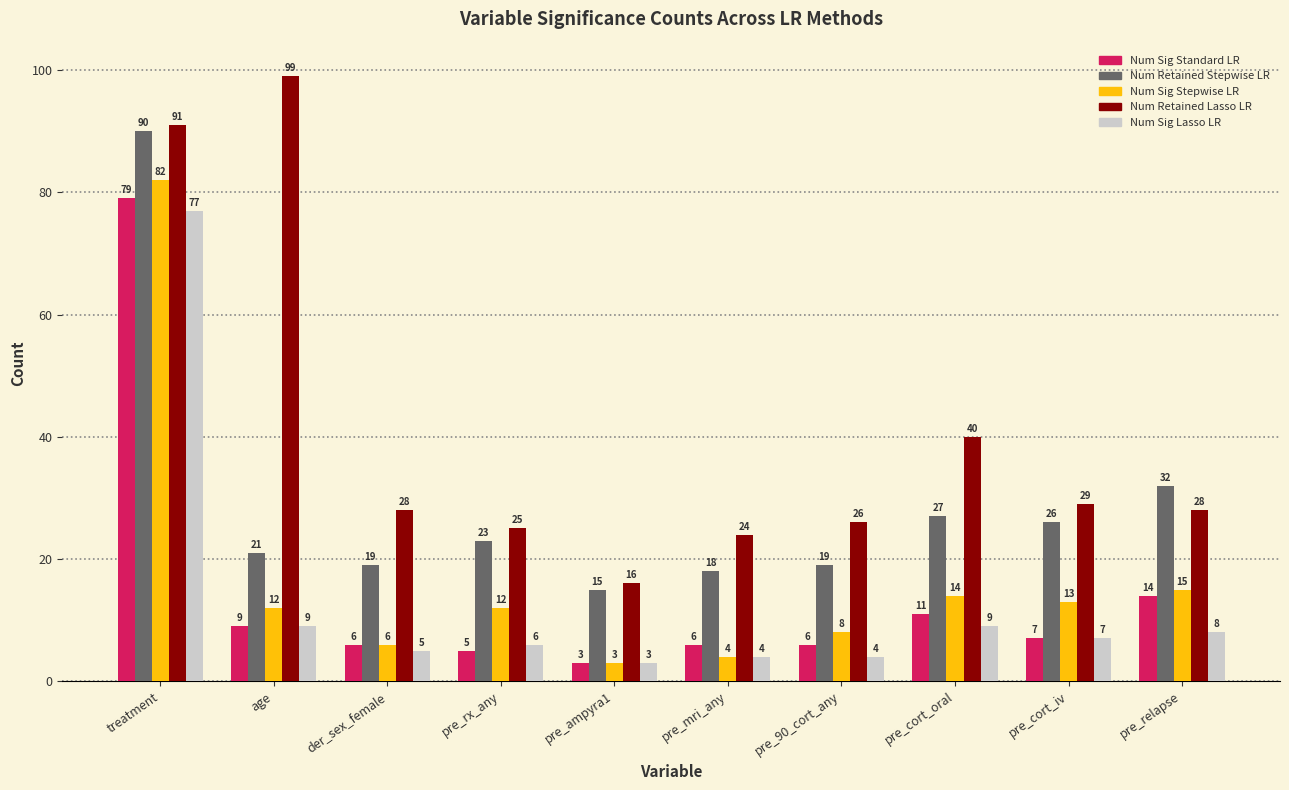

How many values in the Num Sig Standard LR series are below 7?

5